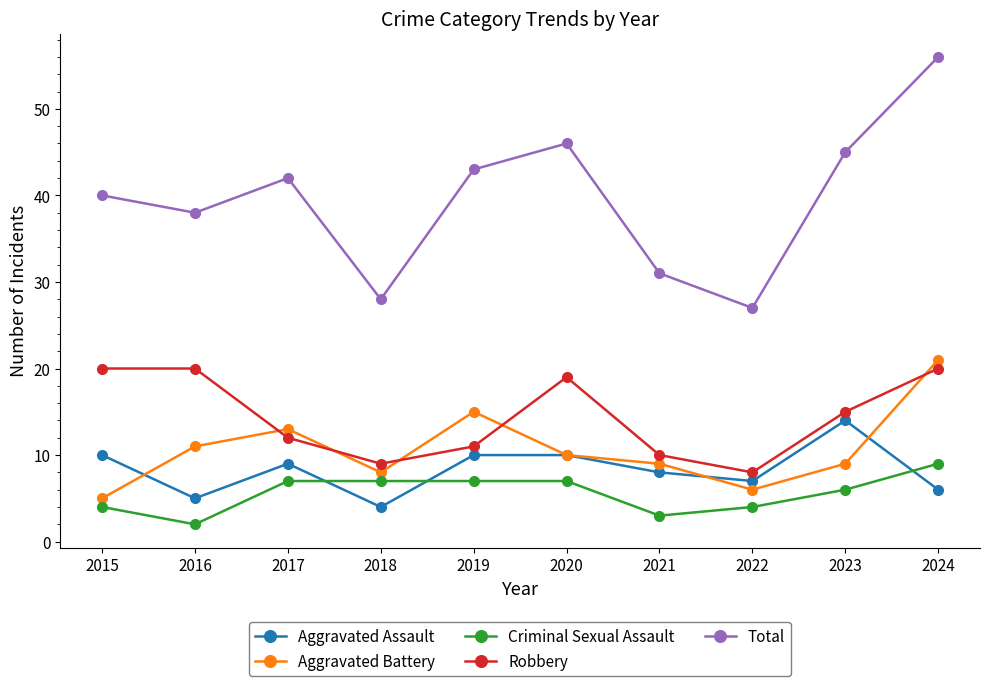

Is the value of Aggravated Battery at 2015 greater than the value of Robbery at 2024?

No